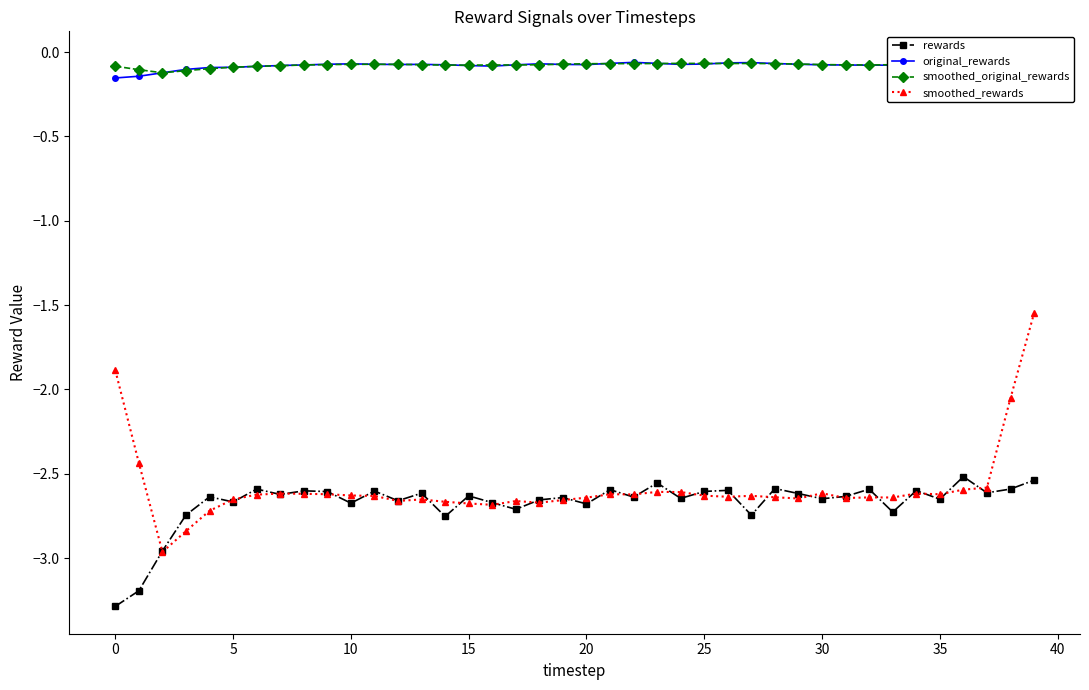

True or false: smoothed_rewards and original_rewards intersect in this chart.

False